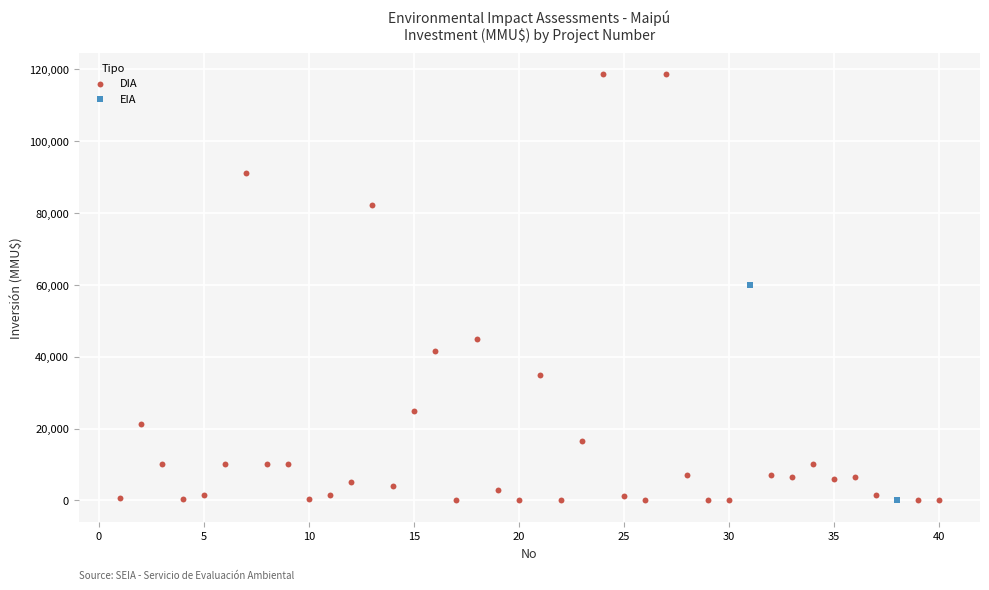

What are all the series names shown in the legend?

DIA, EIA